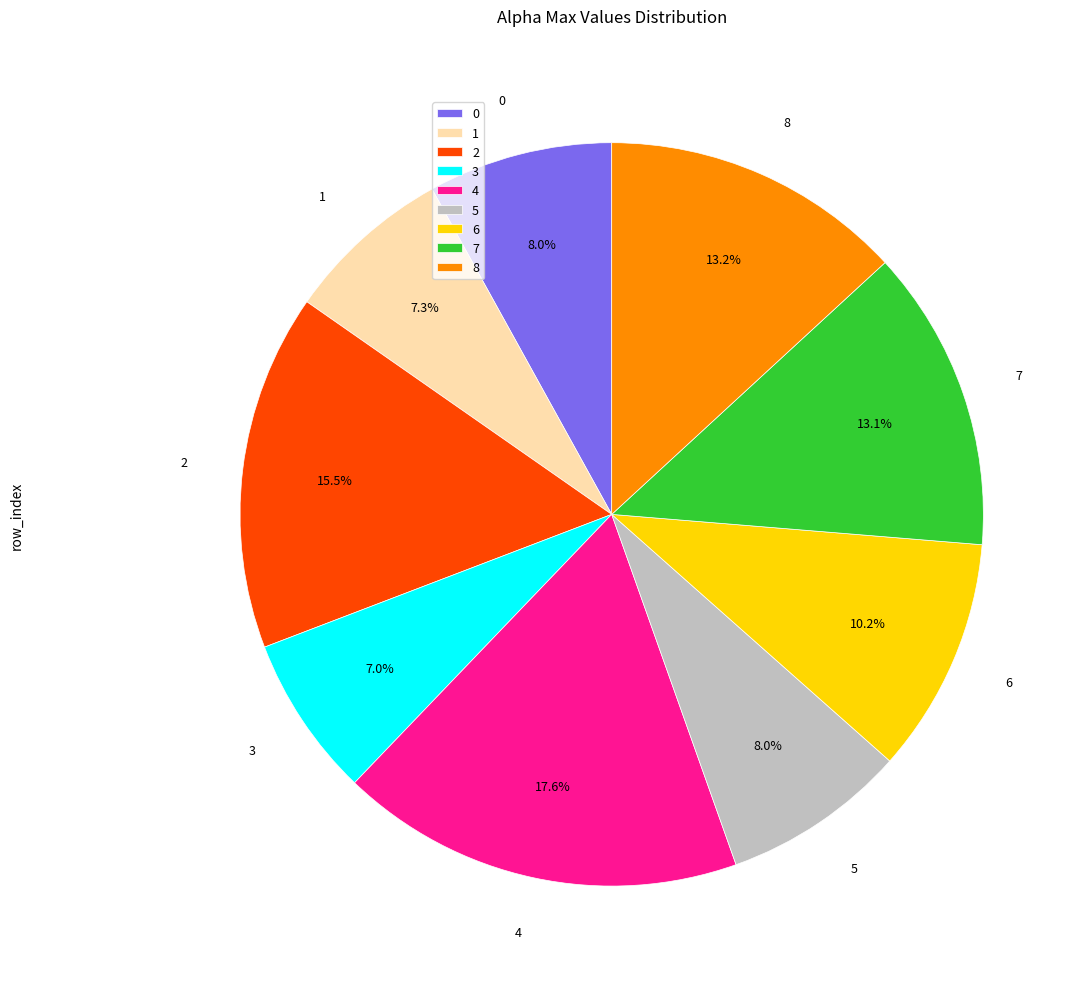

To the nearest percent, what is the average slice percentage?

11%